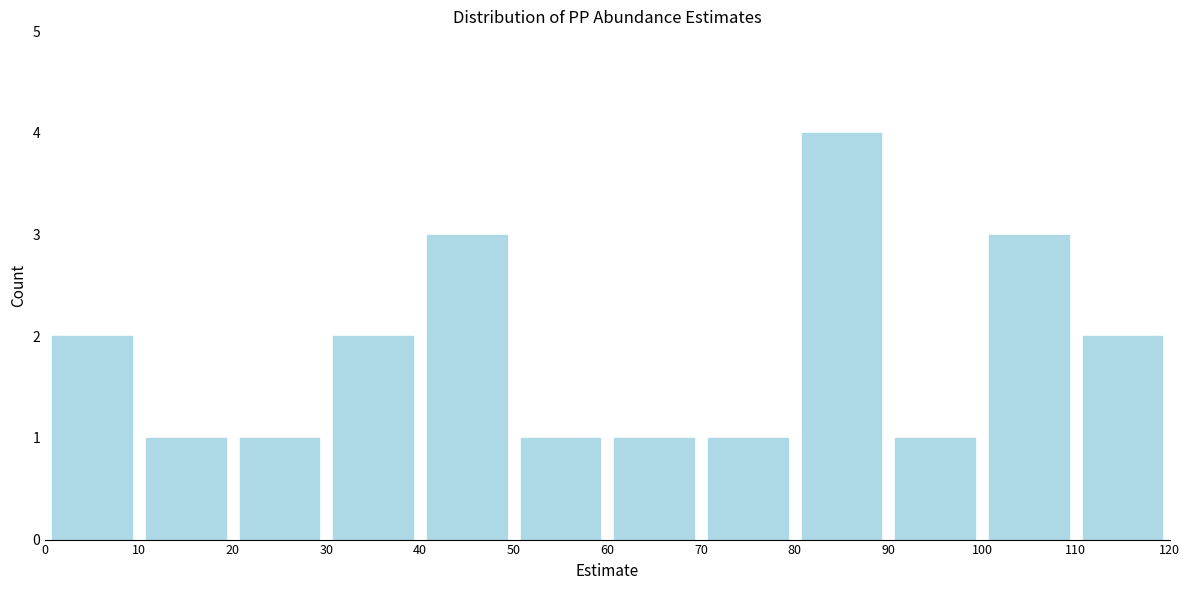

What is the height of the bar covering 60 to 70 on the x-axis? The values are not printed on the chart, so give them approximately, as read against the axis.

1